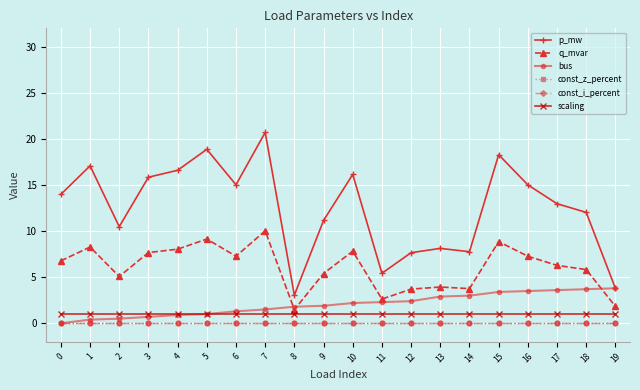

Reading right to left, transcribe all the data shown in this chart.

p_mw: 3.8	12.0	13.0	15.0	18.3	7.8	8.1	7.7	5.4	16.2	11.2	3.1	20.7	15.0	18.9	16.6	15.9	10.5	17.1	14.0
q_mvar: 1.8	5.8	6.3	7.3	8.9	3.8	3.9	3.7	2.6	7.8	5.4	1.5	10.0	7.3	9.1	8.0	7.7	5.1	8.3	6.8
bus: 3.8	3.7	3.6	3.5	3.4	3.0	2.9	2.4	2.3	2.2	1.9	1.8	1.5	1.3	1.0	0.9	0.7	0.5	0.4	0.0
const_z_percent: 0.0	0.0	0.0	0.0	0.0	0.0	0.0	0.0	0.0	0.0	0.0	0.0	0.0	0.0	0.0	0.0	0.0	0.0	0.0	0.0
const_i_percent: 0.0	0.0	0.0	0.0	0.0	0.0	0.0	0.0	0.0	0.0	0.0	0.0	0.0	0.0	0.0	0.0	0.0	0.0	0.0	0.0
scaling: 1.0	1.0	1.0	1.0	1.0	1.0	1.0	1.0	1.0	1.0	1.0	1.0	1.0	1.0	1.0	1.0	1.0	1.0	1.0	1.0